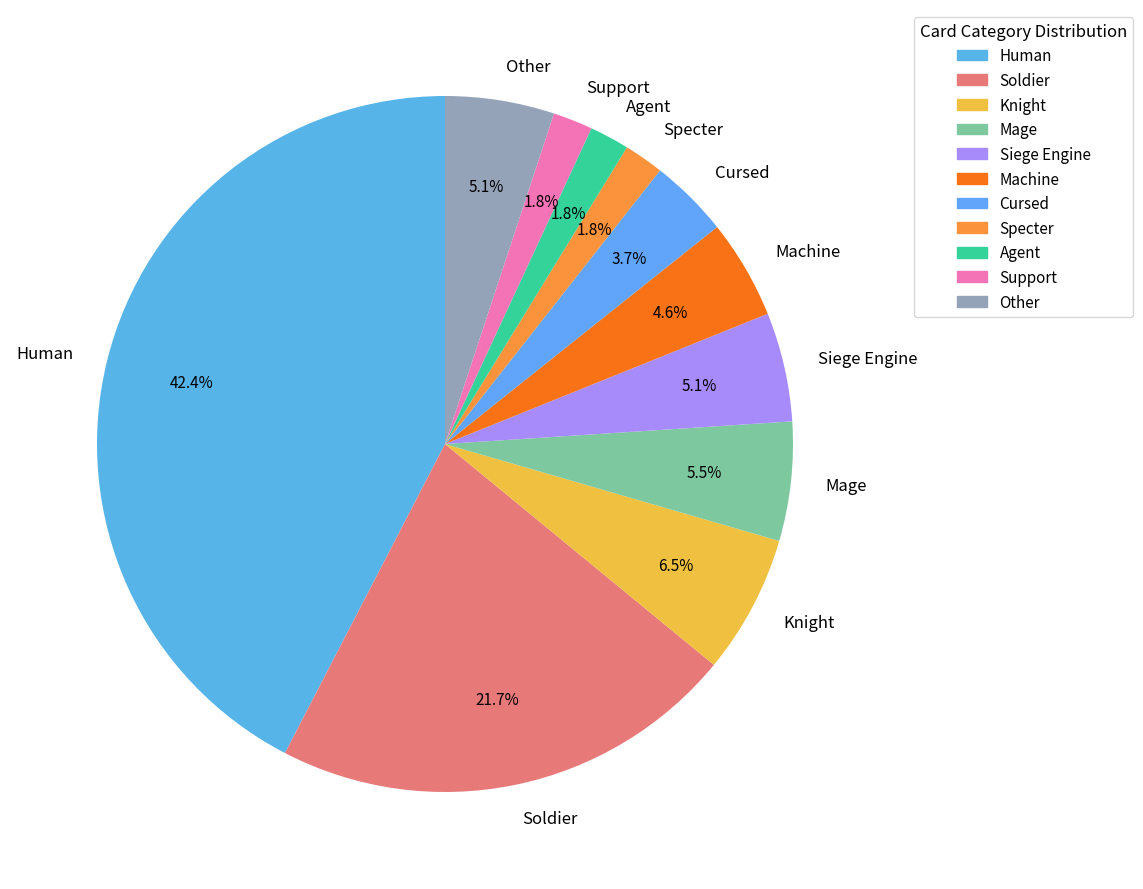

Between Cursed and Mage, which is larger?

Mage